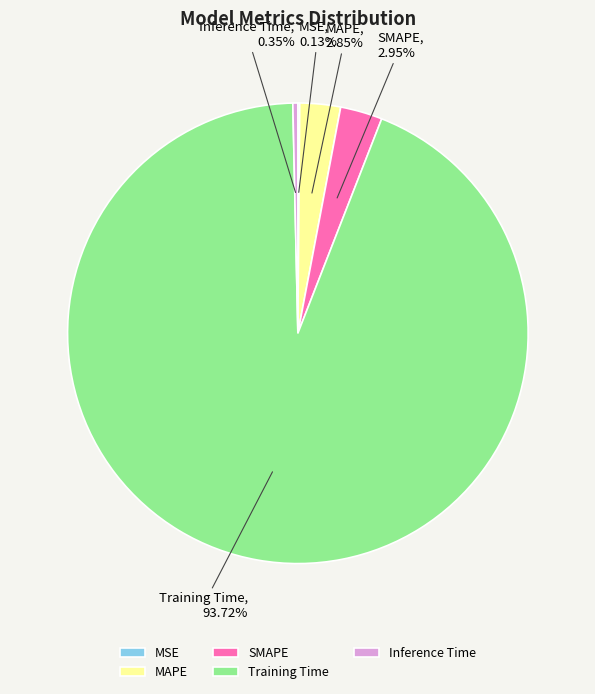

Which category accounts for the majority?

Training Time